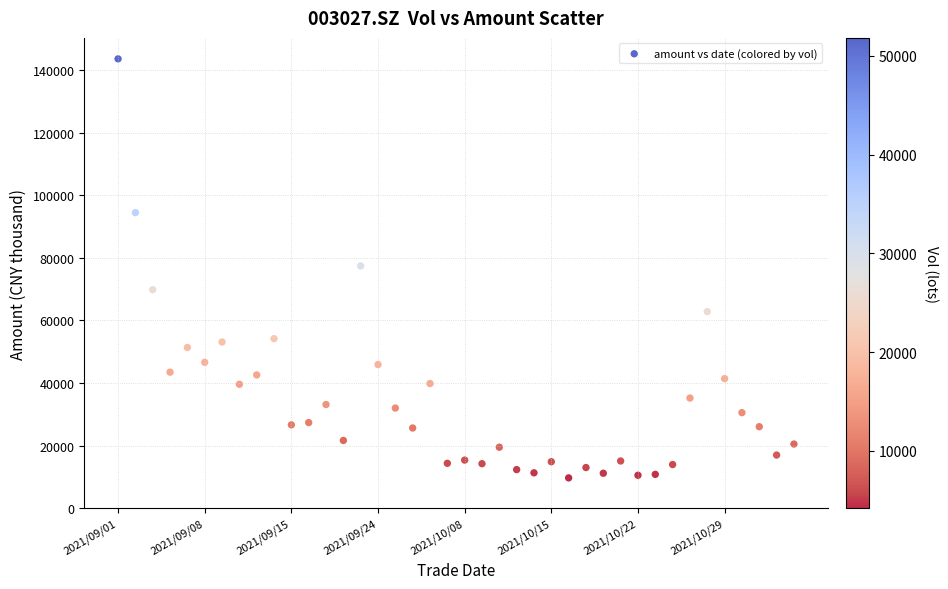

What is the range of Y values (max minus min)?

133774.5